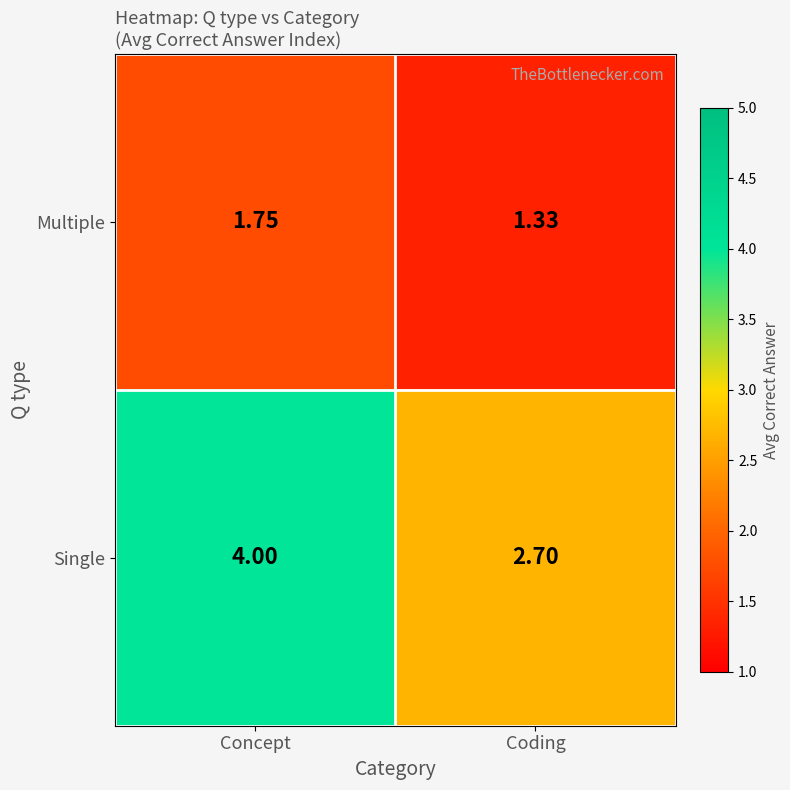

Where is Multiple nearest to the value 1?

Coding